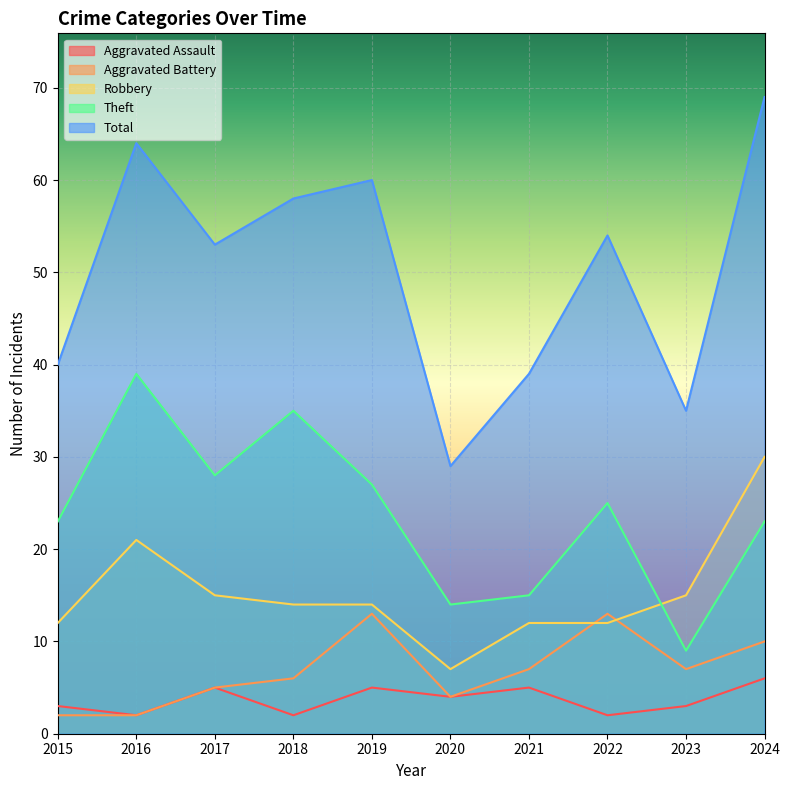

Reading left to right, what are all the values shown in this chart?

Aggravated Assault: 2015=3	2016=2	2017=5	2018=2	2019=5	2020=4	2021=5	2022=2	2023=3	2024=6
Aggravated Battery: 2015=2	2016=2	2017=5	2018=6	2019=13	2020=4	2021=7	2022=13	2023=7	2024=10
Robbery: 2015=12	2016=21	2017=15	2018=14	2019=14	2020=7	2021=12	2022=12	2023=15	2024=30
Theft: 2015=23	2016=39	2017=28	2018=35	2019=27	2020=14	2021=15	2022=25	2023=9	2024=23
Total: 2015=40	2016=64	2017=53	2018=58	2019=60	2020=29	2021=39	2022=54	2023=35	2024=69